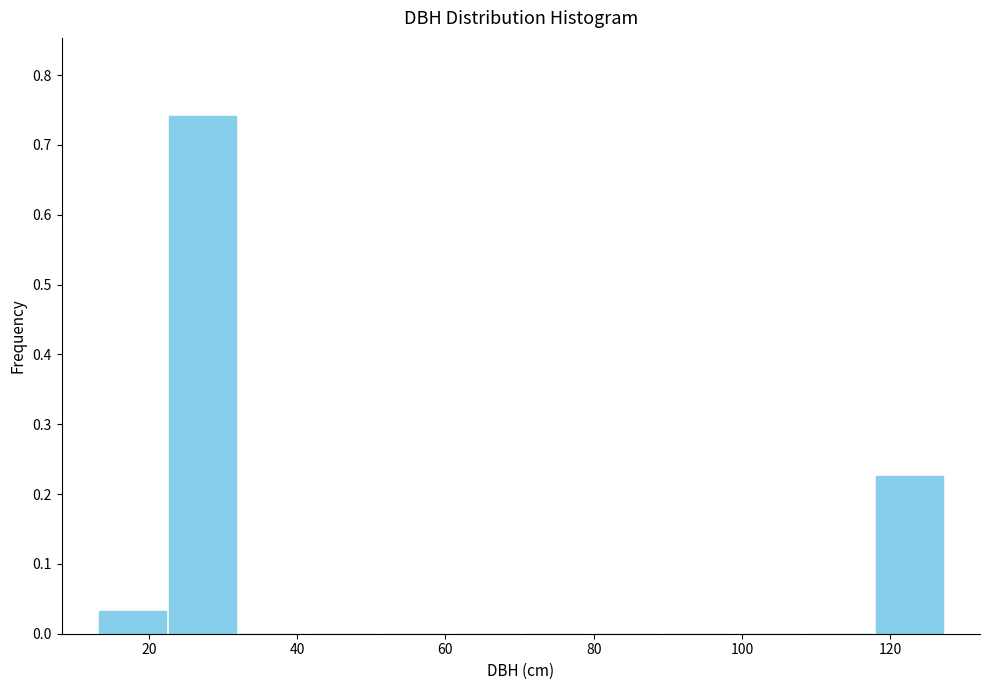

Reading left to right, list every bar in this chart as the range it spans on the x-axis followed by its height. Neither the bar edges nor the heights are printed on the chart, so give them approximately, as read against the axes.

14 to 22: 0.03
22 to 32: 0.74
32 to 42: 0
42 to 52: 0
52 to 60: 0
60 to 70: 0
70 to 80: 0
80 to 90: 0
90 to 98: 0
98 to 108: 0
108 to 118: 0
118 to 128: 0.23